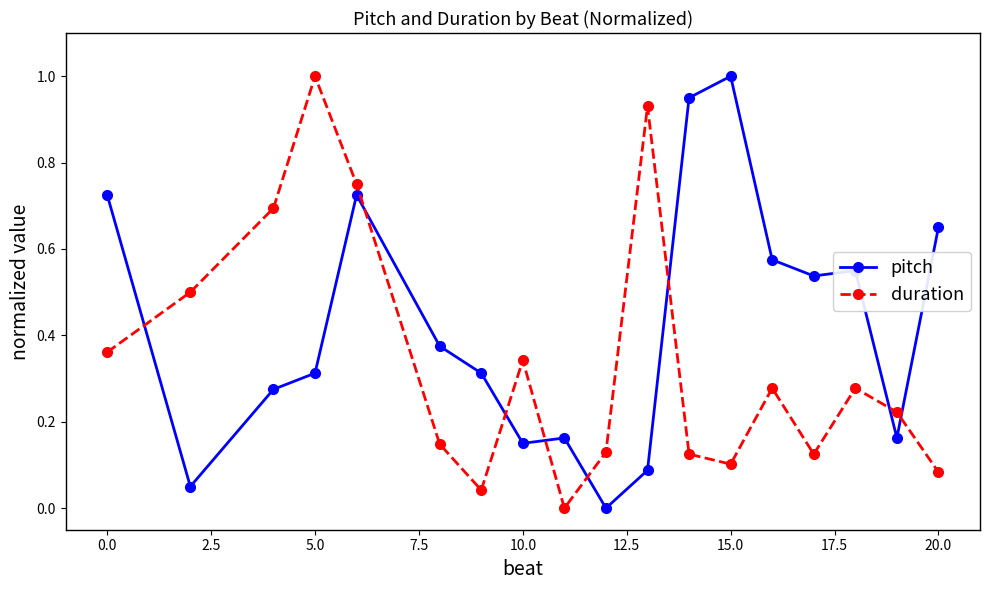

How many interior local valleys does the duration series have?

4